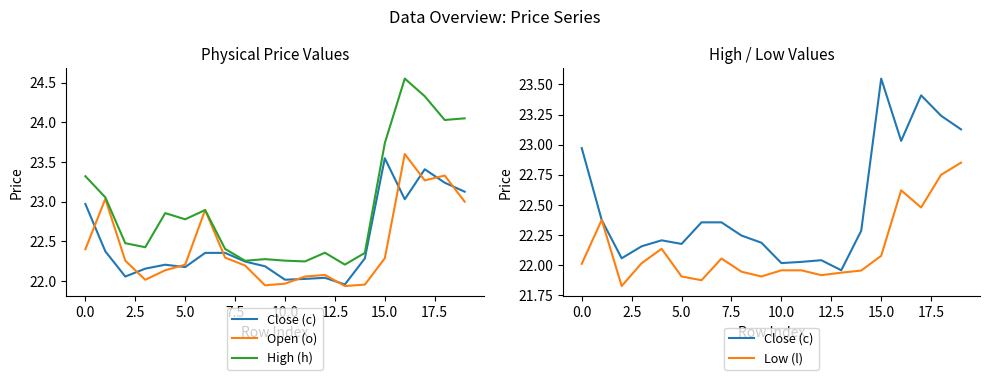

Reading left to right, transcribe all the data shown in this chart.

Close (c): 23.0	22.4	22.1	22.2	22.2	22.2	22.4	22.4	22.2	22.2	22.0	22.0	22.0	22.0	22.3	23.5	23.0	23.4	23.2	23.1
Open (o): 22.4	23.0	22.3	22.0	22.1	22.2	22.9	22.3	22.2	21.9	22.0	22.1	22.1	21.9	22.0	22.3	23.6	23.3	23.3	23.0
High (h): 23.3	23.1	22.5	22.4	22.9	22.8	22.9	22.4	22.3	22.3	22.3	22.2	22.4	22.2	22.4	23.7	24.6	24.3	24.0	24.1
Low (l): 22.0	22.4	21.8	22.0	22.1	21.9	21.9	22.1	21.9	21.9	22.0	22.0	21.9	21.9	22.0	22.1	22.6	22.5	22.8	22.9